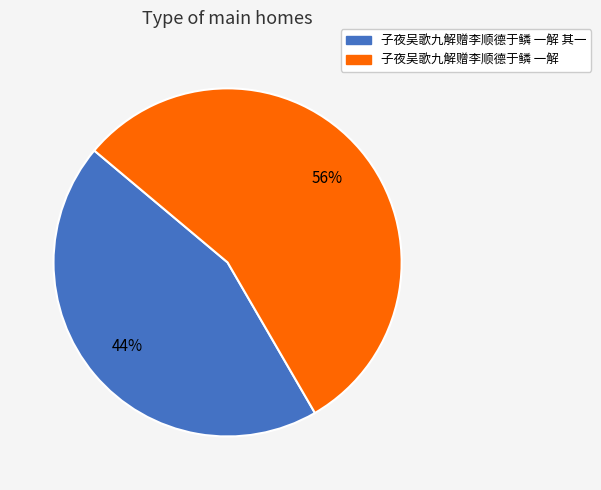

Is there a majority slice in this chart?

Yes